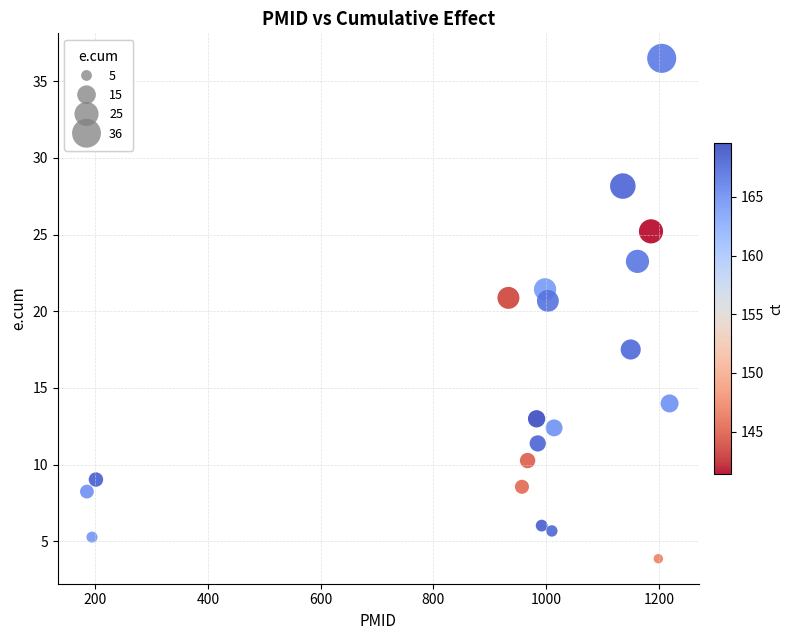

What is the range of X values (max minus min)?

1034.0